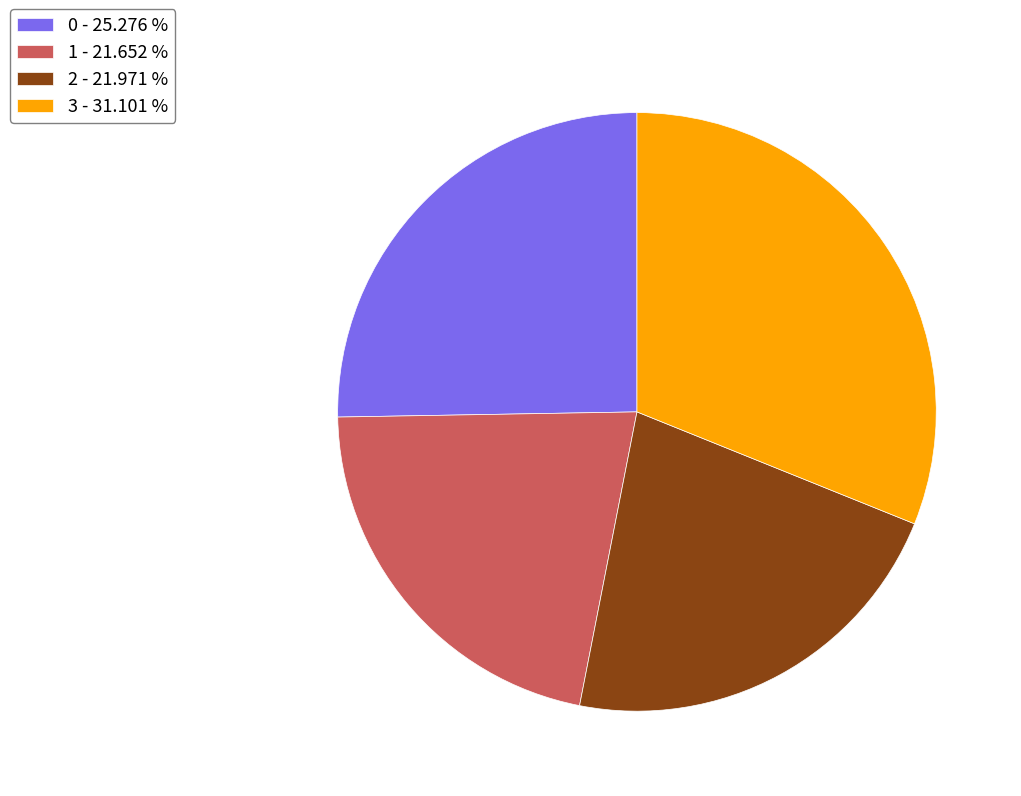

What is the ratio of the value at 1 to the value at 2?

1.0